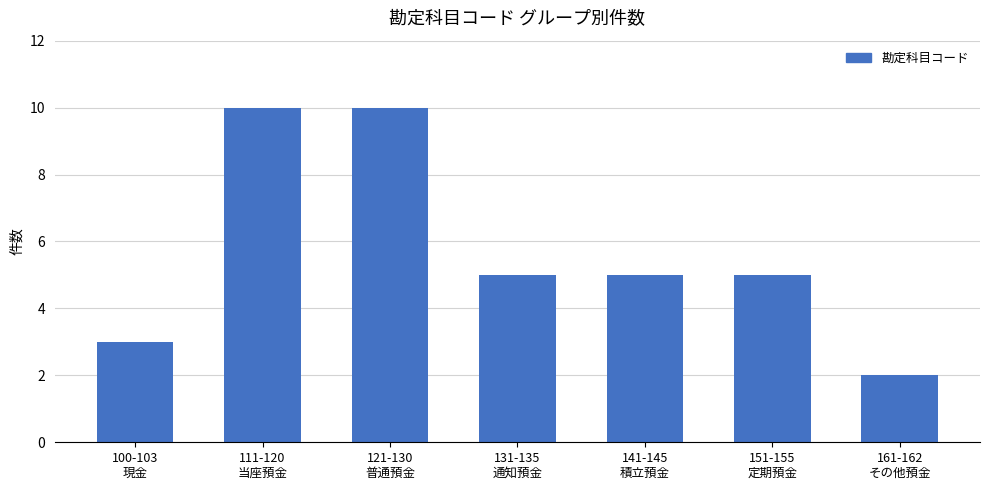

True or false: the data shows 2 at 161-162
その他預金.

True